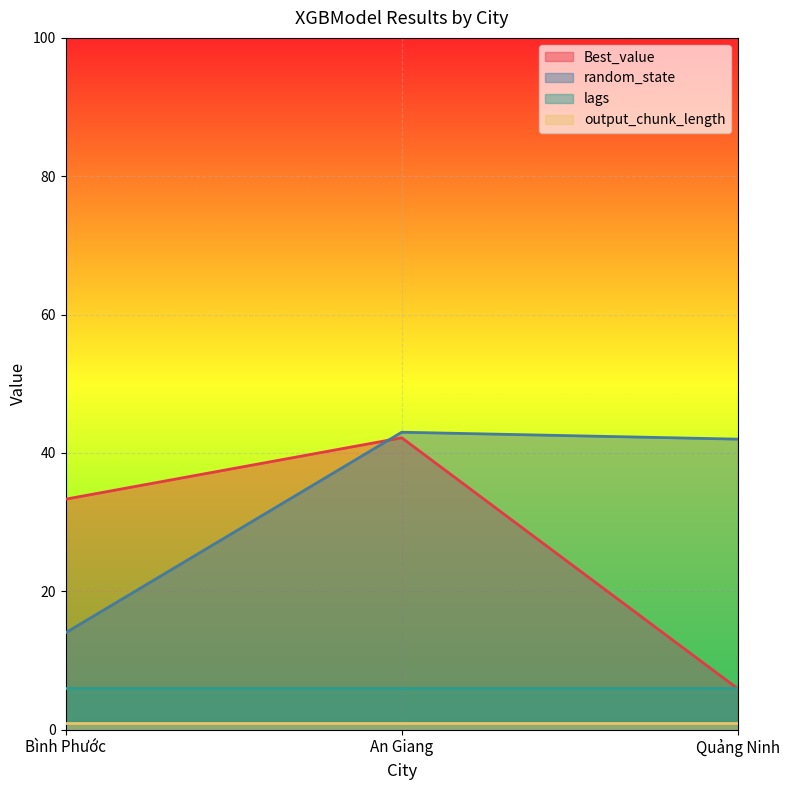

What is the sum of the random_state values at An Giang and Bình Phước?

57.0